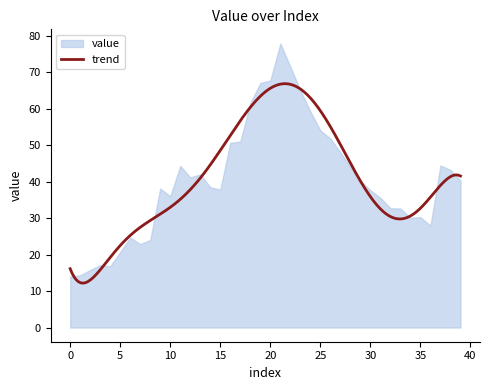

What is the ratio of the value at 27 to the value at 4?

2.9